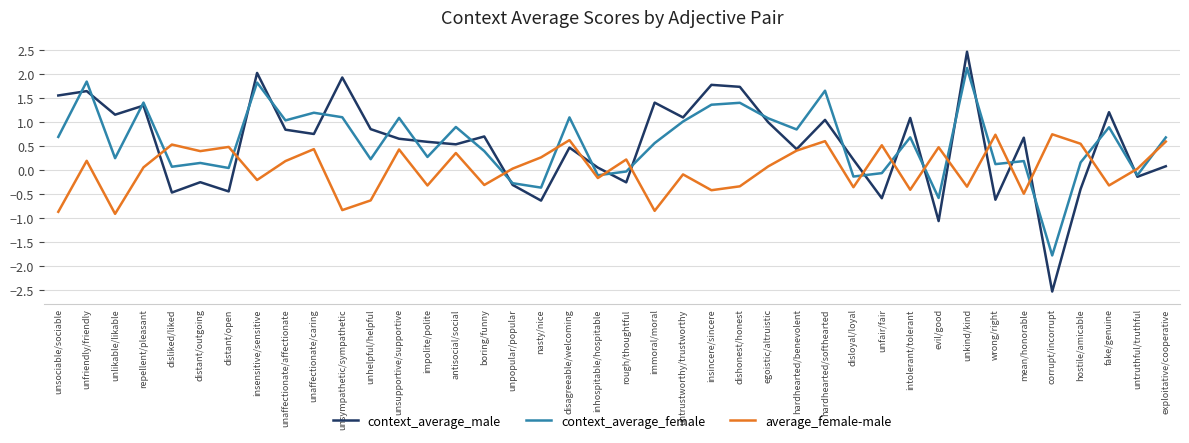

After their last crossing, which series has the higher values: context_average_male or average_female-male?

average_female-male